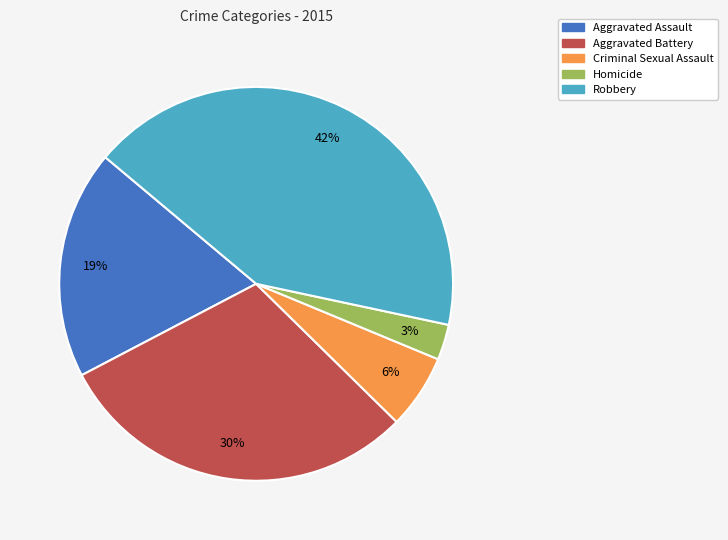

Combined, do Aggravated Assault and Robbery account for over 50%?

Yes